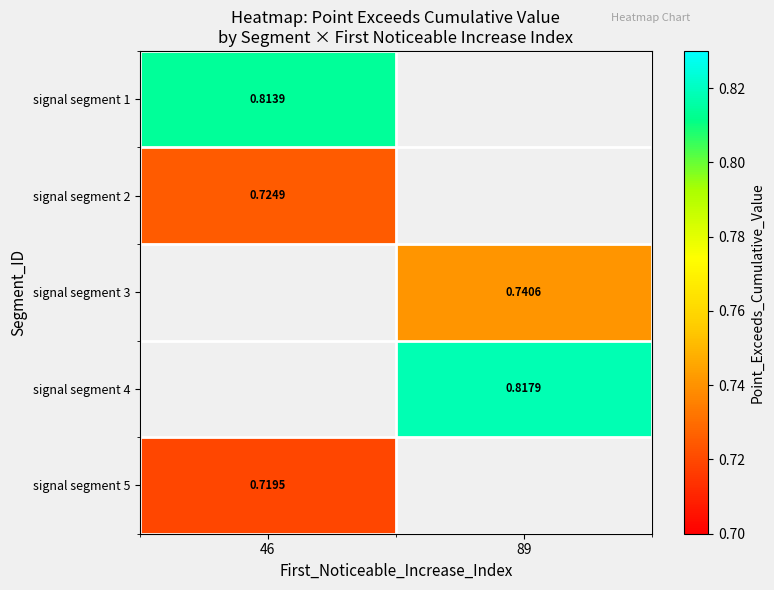

How many series are shown in this chart?

5